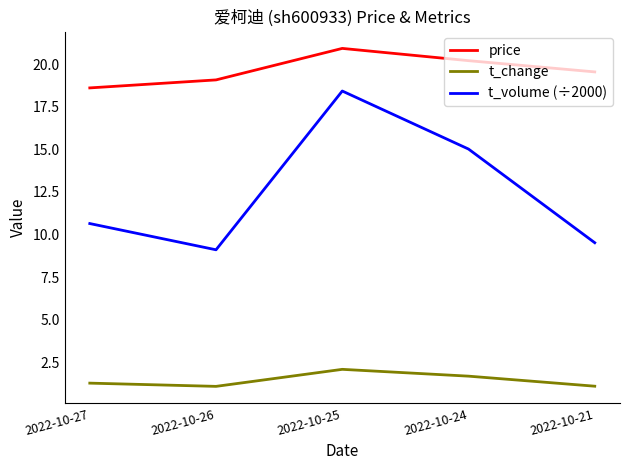

Which series has the widest spread of values?

t_volume (÷2000)